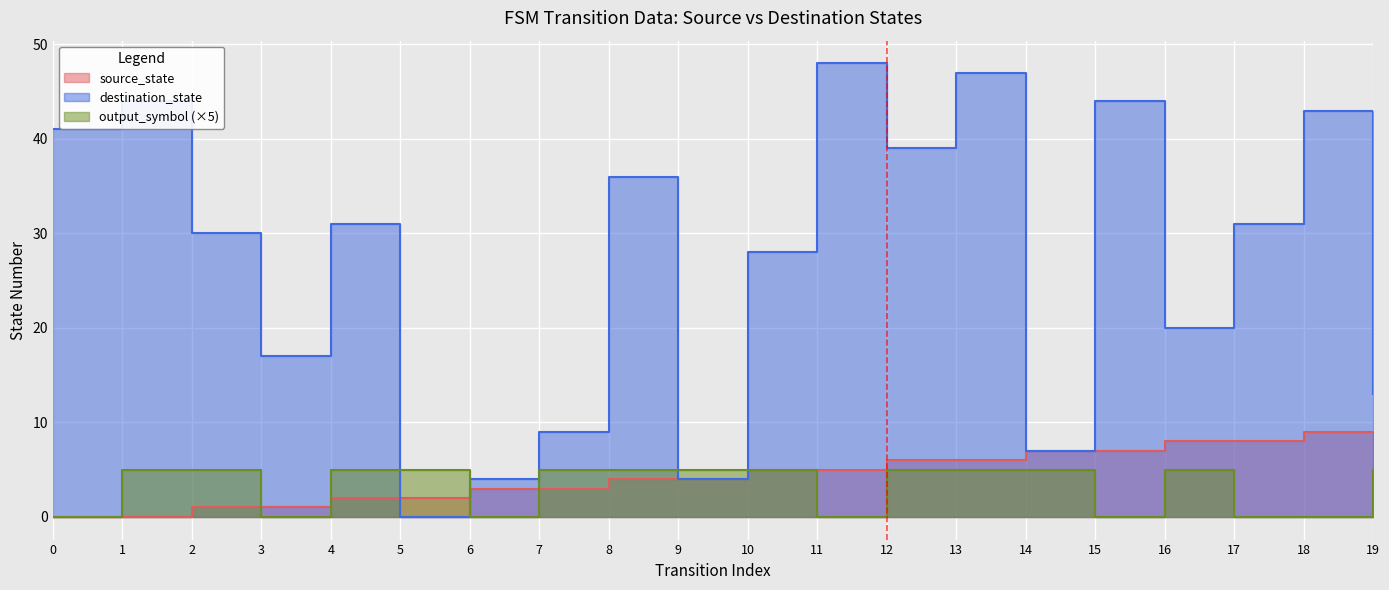

Between 18 and 1, which is larger?

18